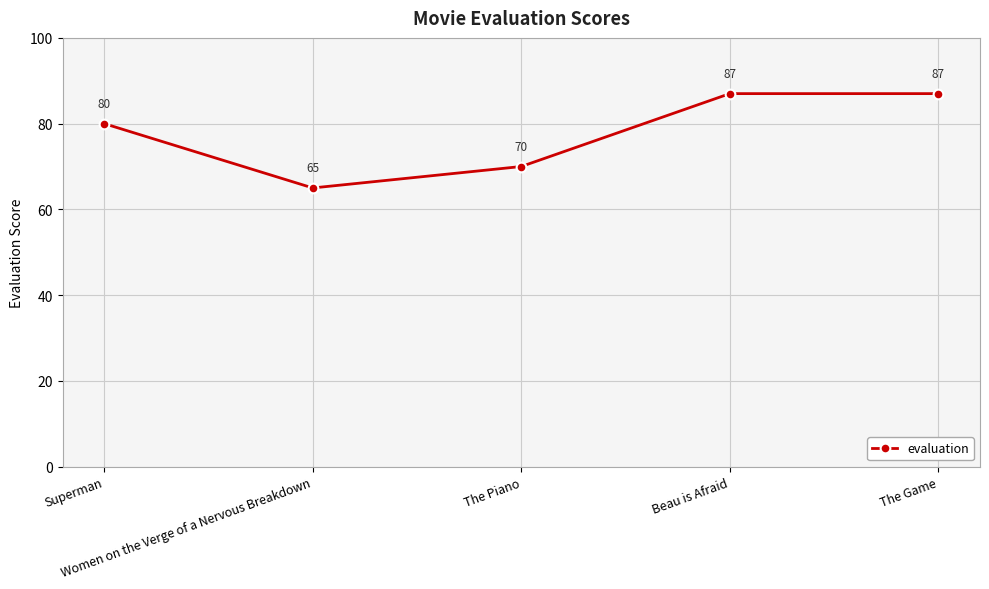

What is the average value?

78